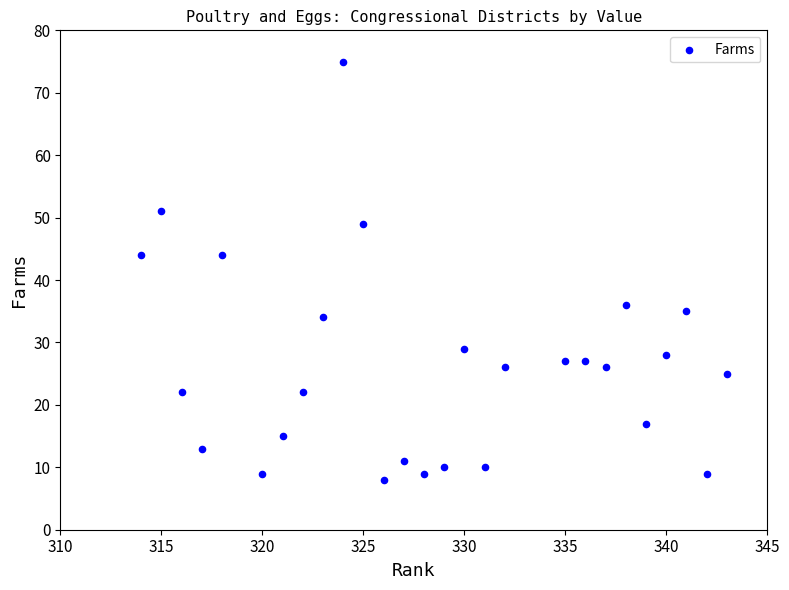

What is the range of X values (max minus min)?

29